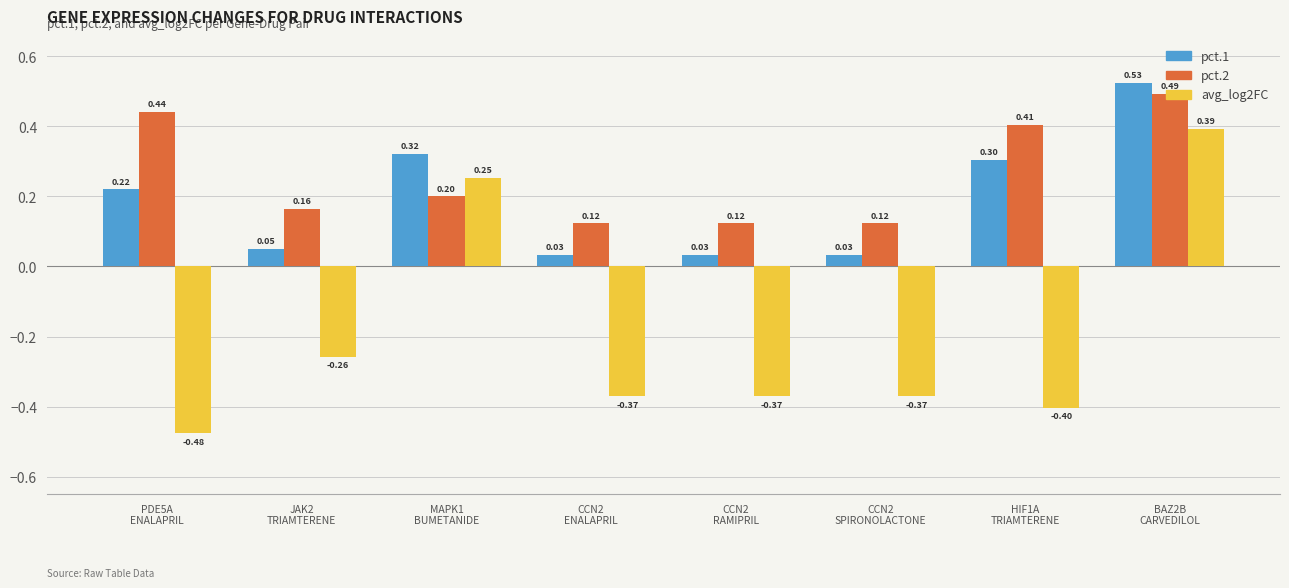

Are the bars grouped side by side (vs. stacked)?

Yes